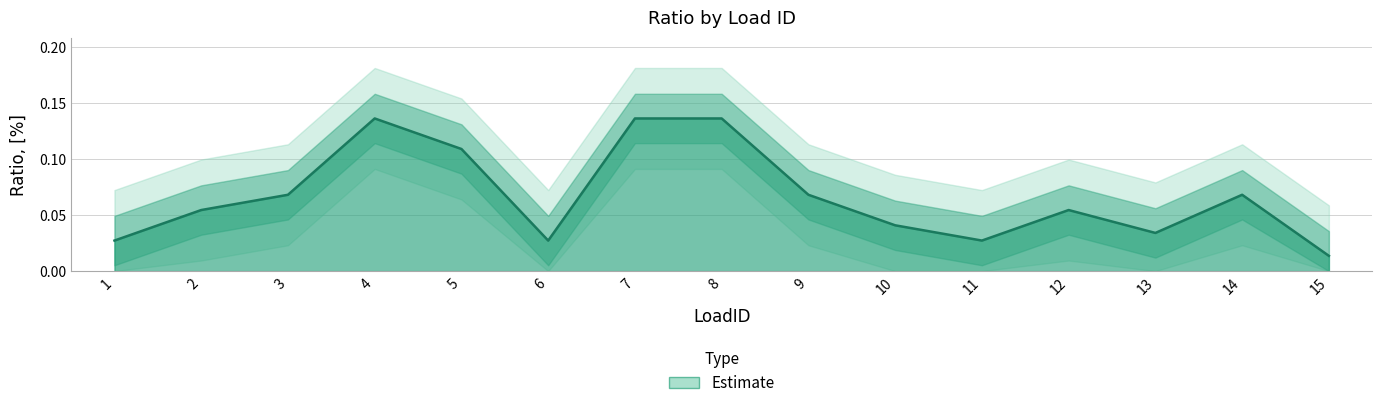

How many values are between 0 and 1?

15